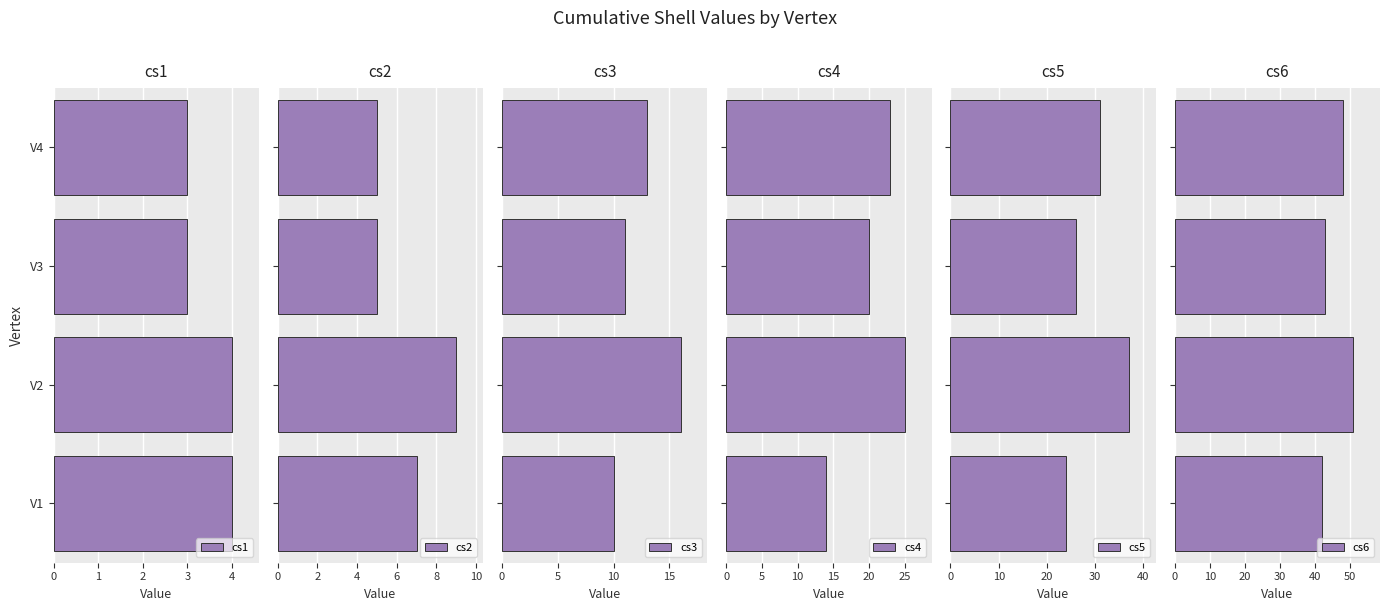

The value of cs1 at V1 is 3. True or false?

False